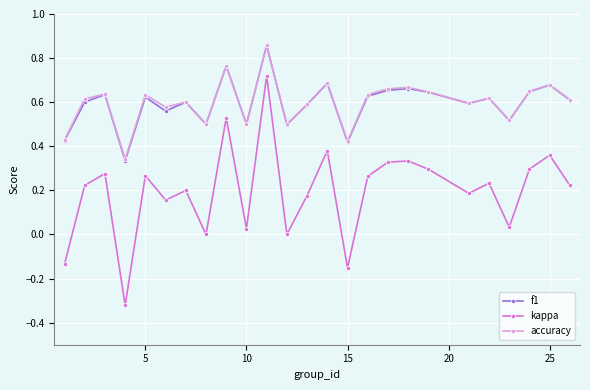

True or false: accuracy and kappa intersect in this chart.

False